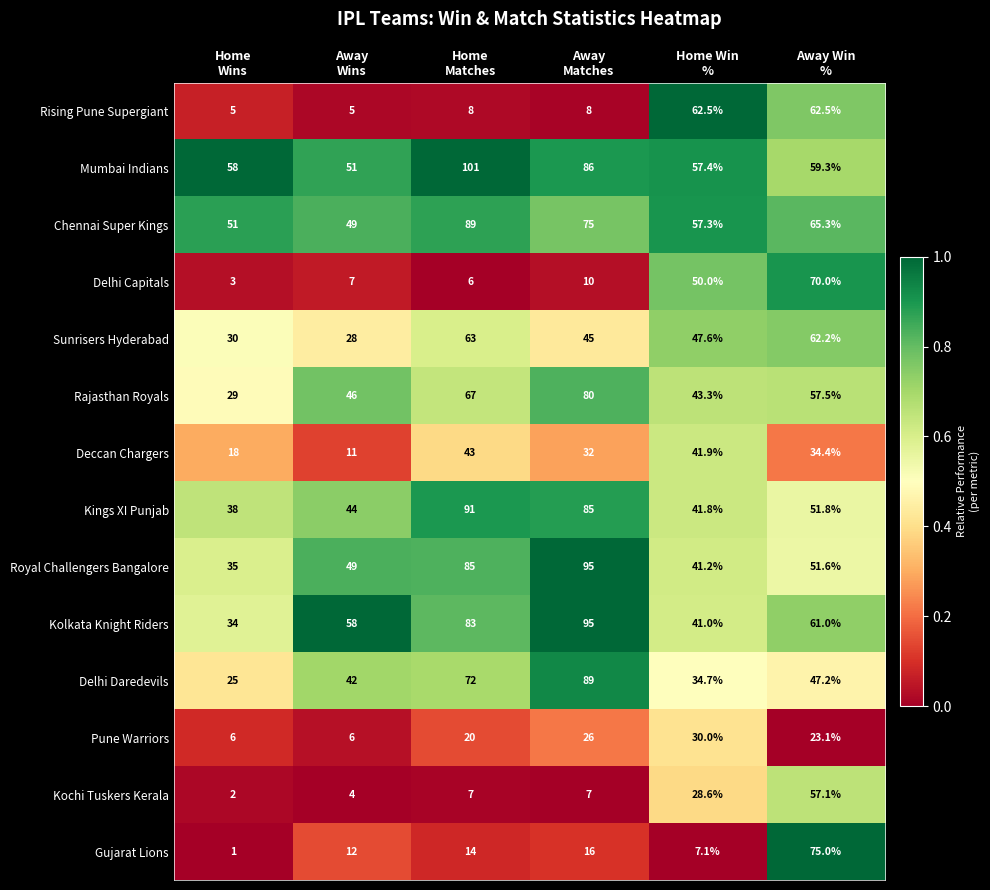

Between Home Win
% and Away Win
%, which series saw the biggest shift?

Gujarat Lions